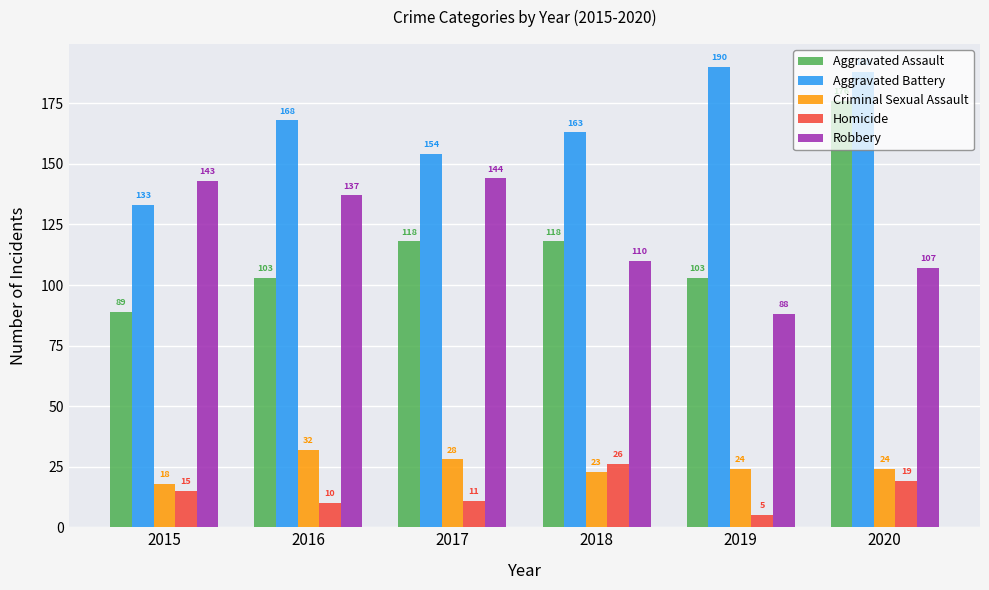

What are all the series names shown in the legend?

Aggravated Assault, Aggravated Battery, Criminal Sexual Assault, Homicide, Robbery